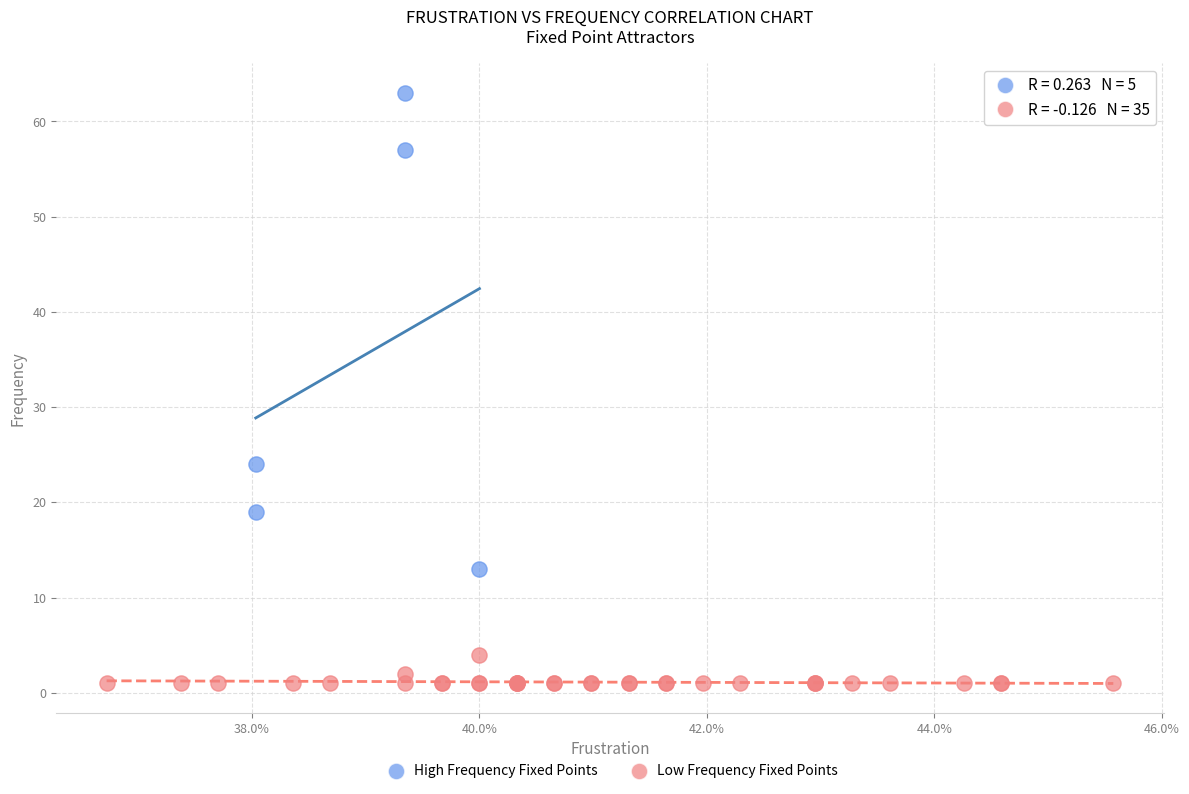

Which series has the widest spread of Y values?

High Frequency Fixed Points